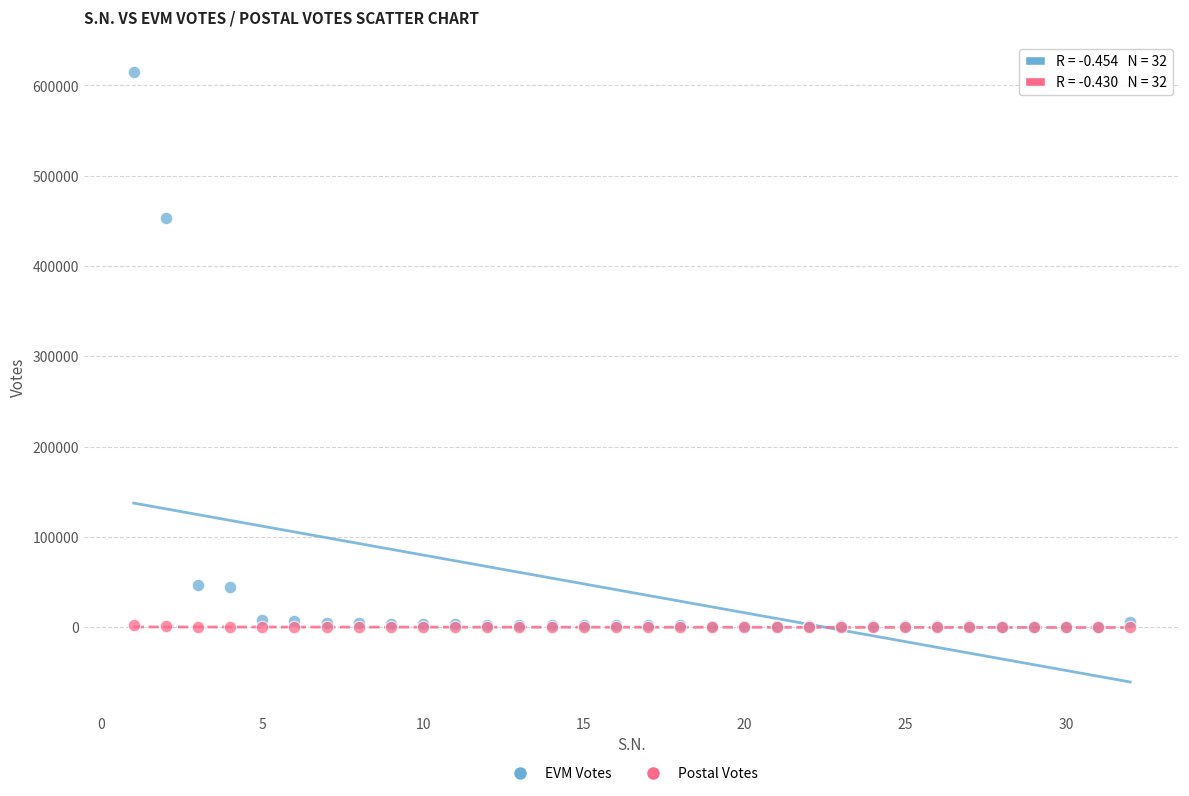

Which series has the largest Y range (max minus min)?

EVM Votes